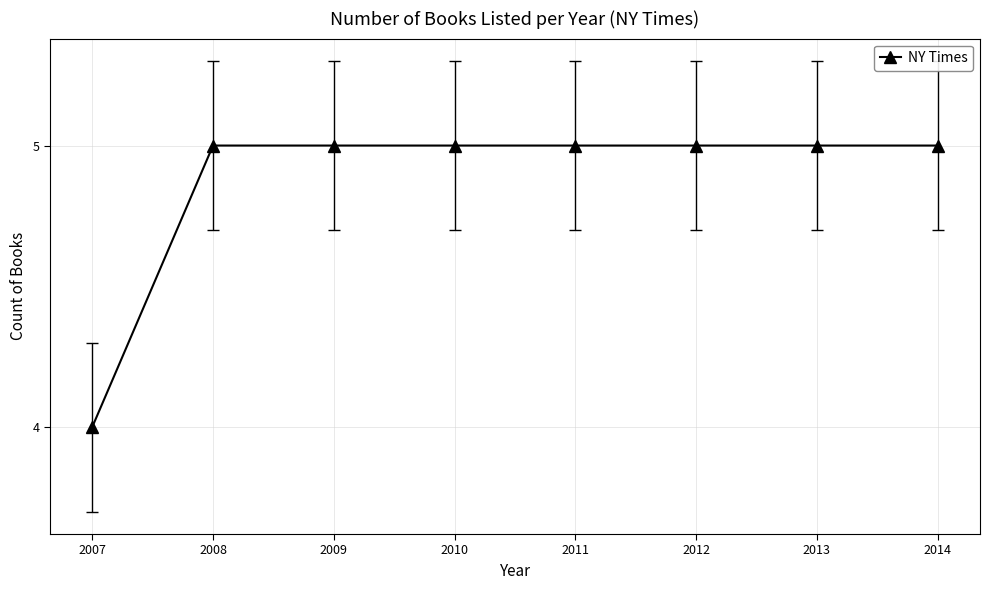

Where is the data nearest to the value 4?

2007